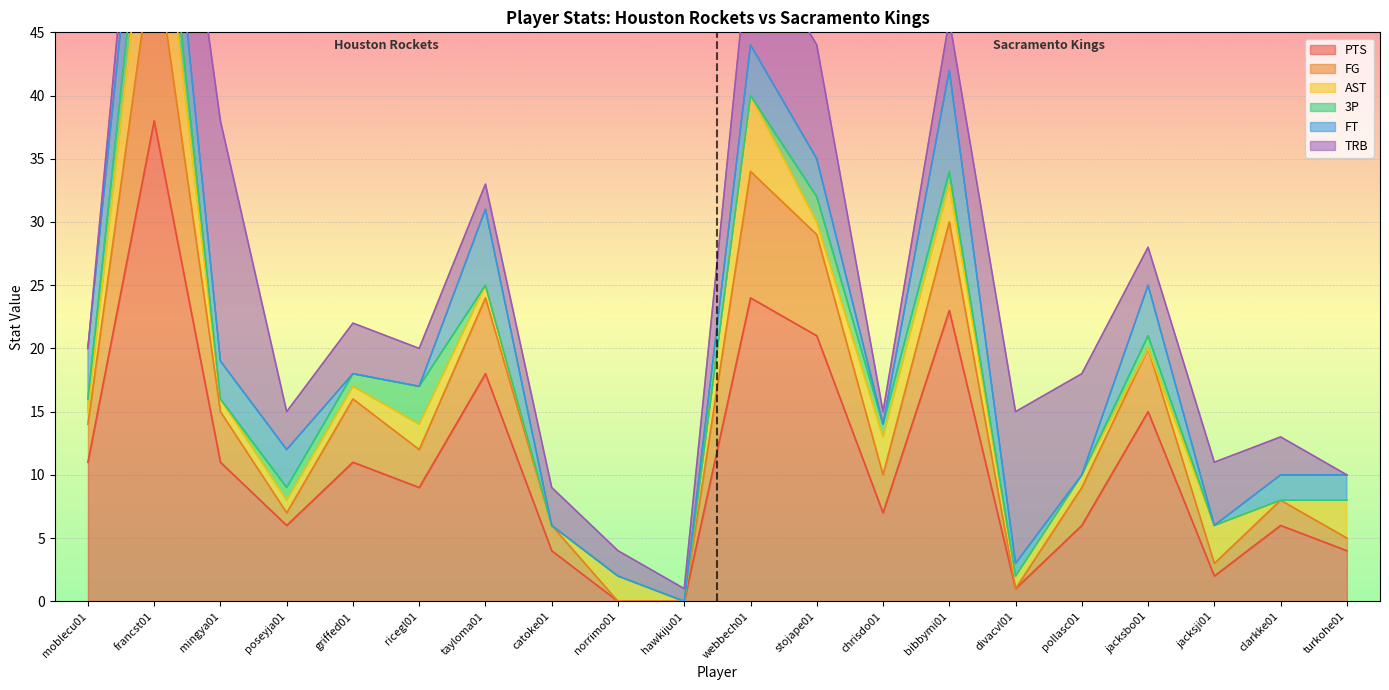

Reading left to right, list all the values displayed in this chart.

PTS: 11	38	11	6	11	9	18	4	0	0	24	21	7	23	1	6	15	2	6	4
FG: 3	14	4	1	5	3	6	2	0	0	10	8	3	7	0	3	5	1	2	1
AST: 1	9	1	1	1	2	1	0	2	0	6	1	3	3	1	1	0	3	0	3
3P: 1	4	0	1	1	3	0	0	0	0	0	2	1	1	0	0	1	0	0	0
FT: 4	6	3	3	0	0	6	0	0	0	4	3	0	8	1	0	4	0	2	2
TRB: 0	5	19	3	4	3	2	3	2	1	9	9	1	4	12	8	3	5	3	0